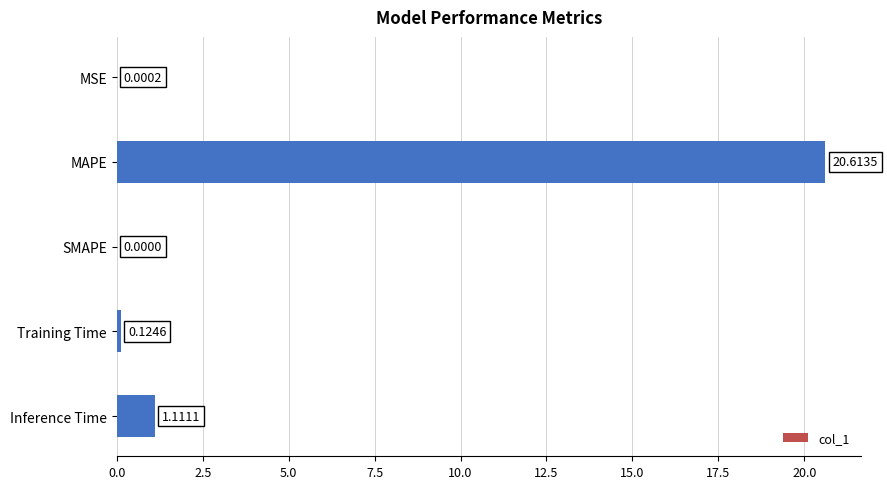

Which label corresponds to the largest value in the chart?

MAPE